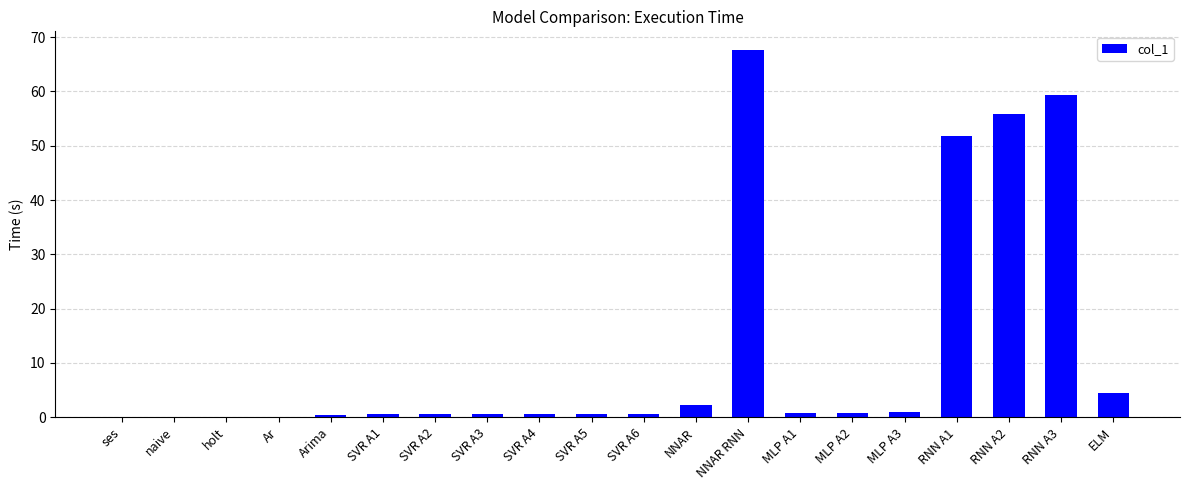

The value at ELM is 7.1. True or false?

False